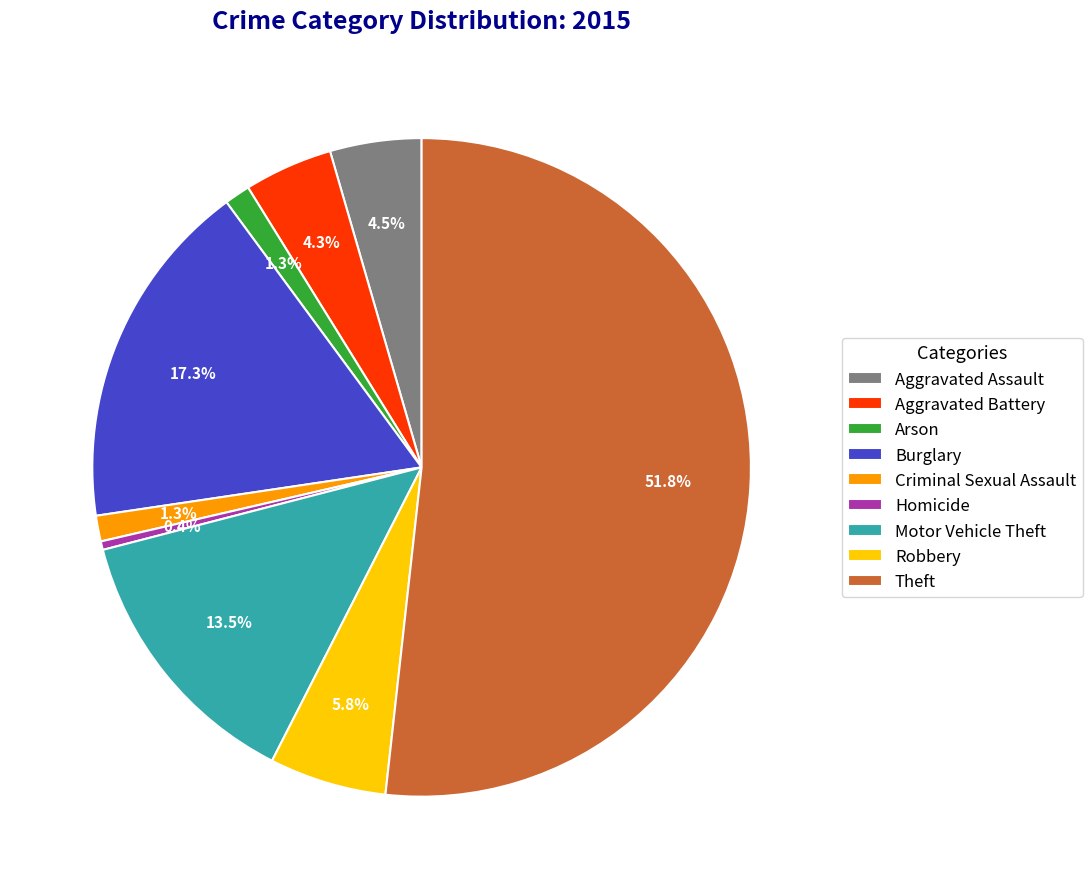

Do Aggravated Assault and Robbery together represent more than half of the pie?

No